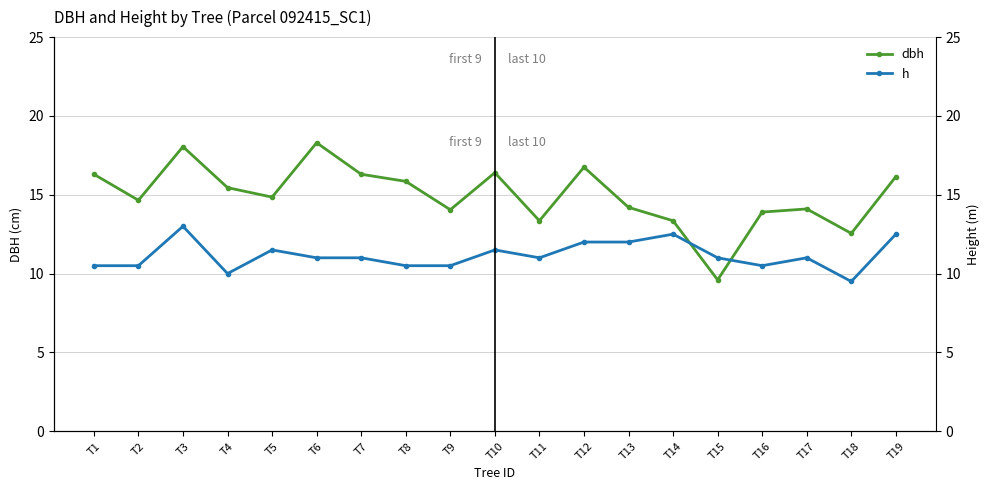

What is the sum of the dbh values at T14 and T10?

29.8